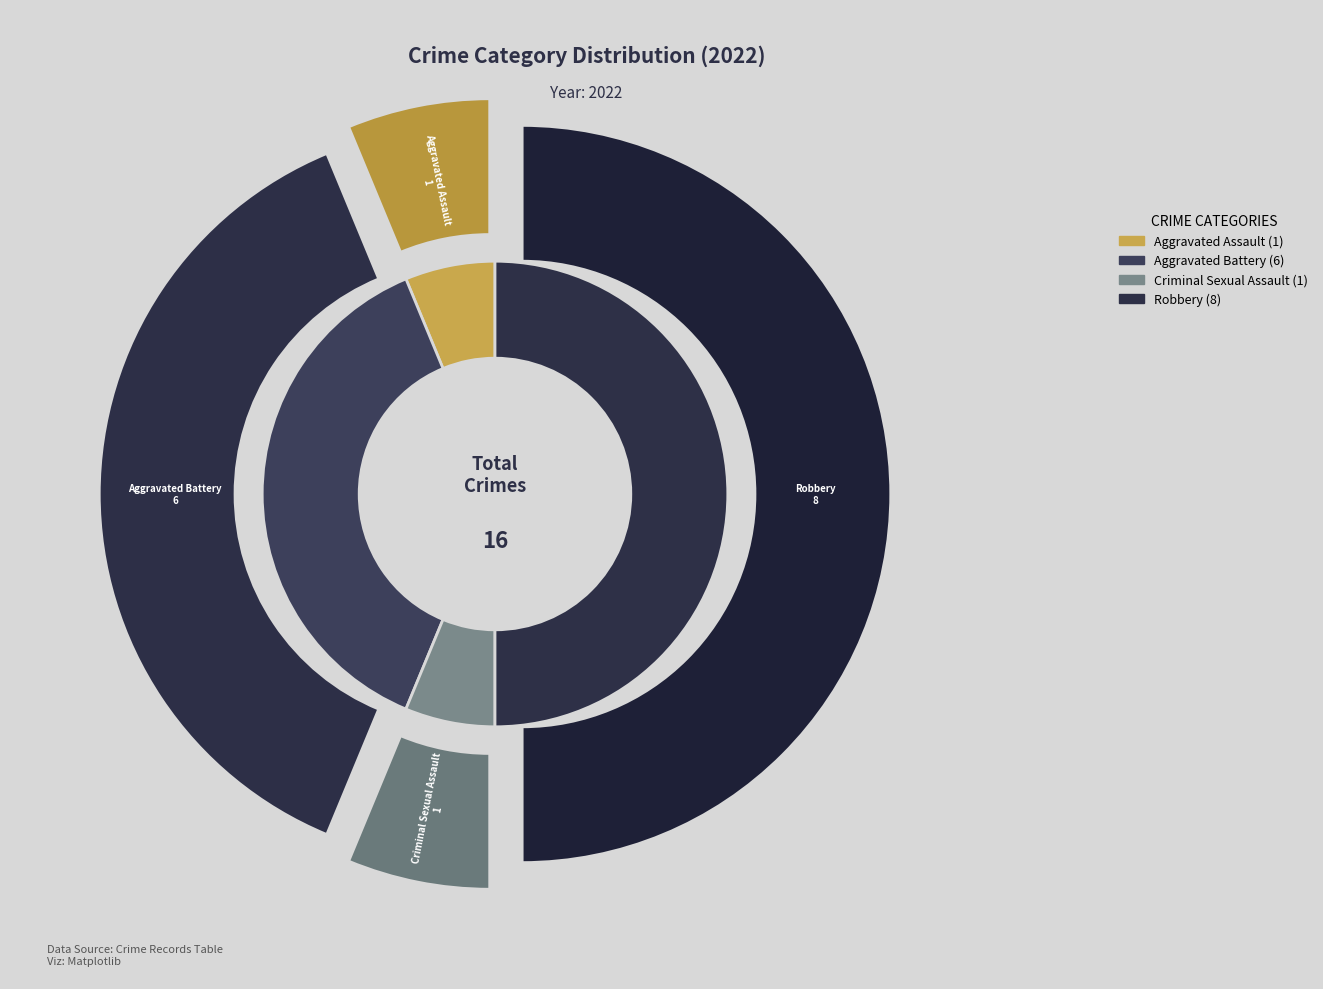

How many slices are in this pie chart?

4